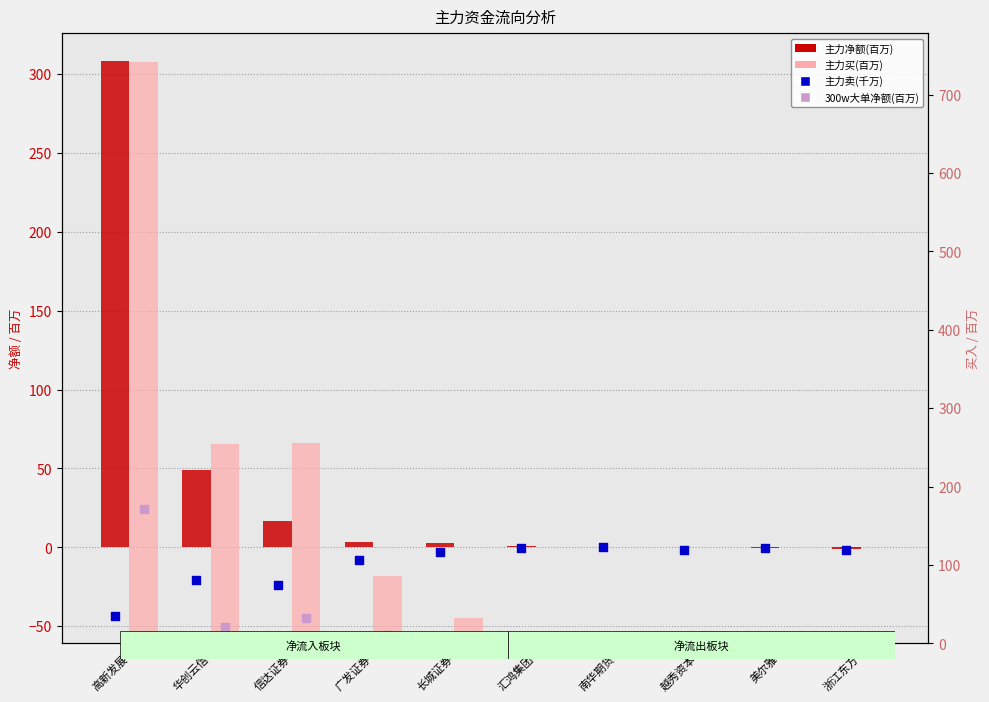

Which series reaches the maximum Y coordinate?

主力买(百万)